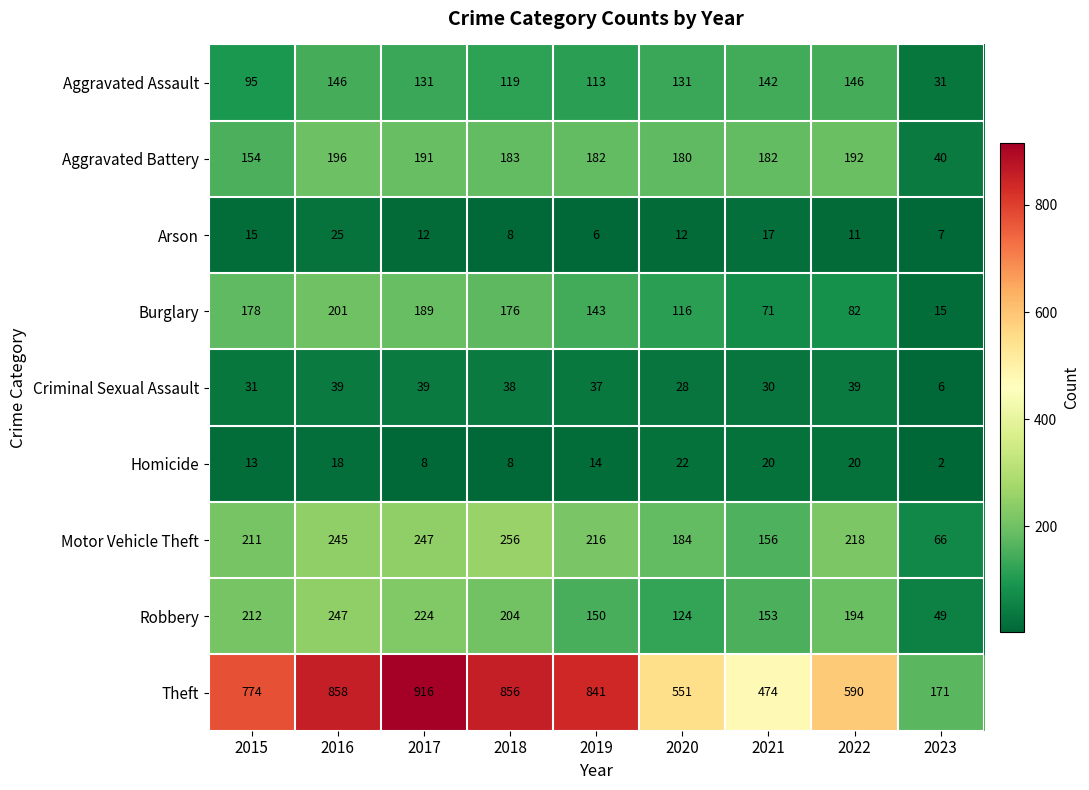

The Robbery series shows 99 at 2017. True or false?

False